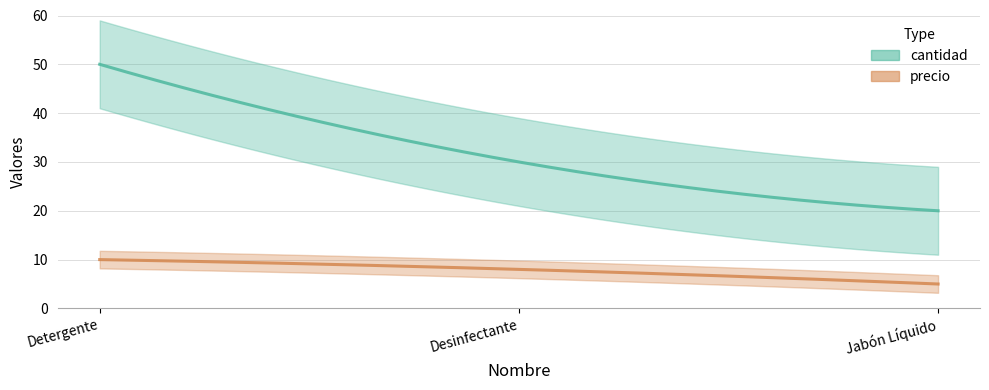

Which series has the largest range (max minus min)?

cantidad